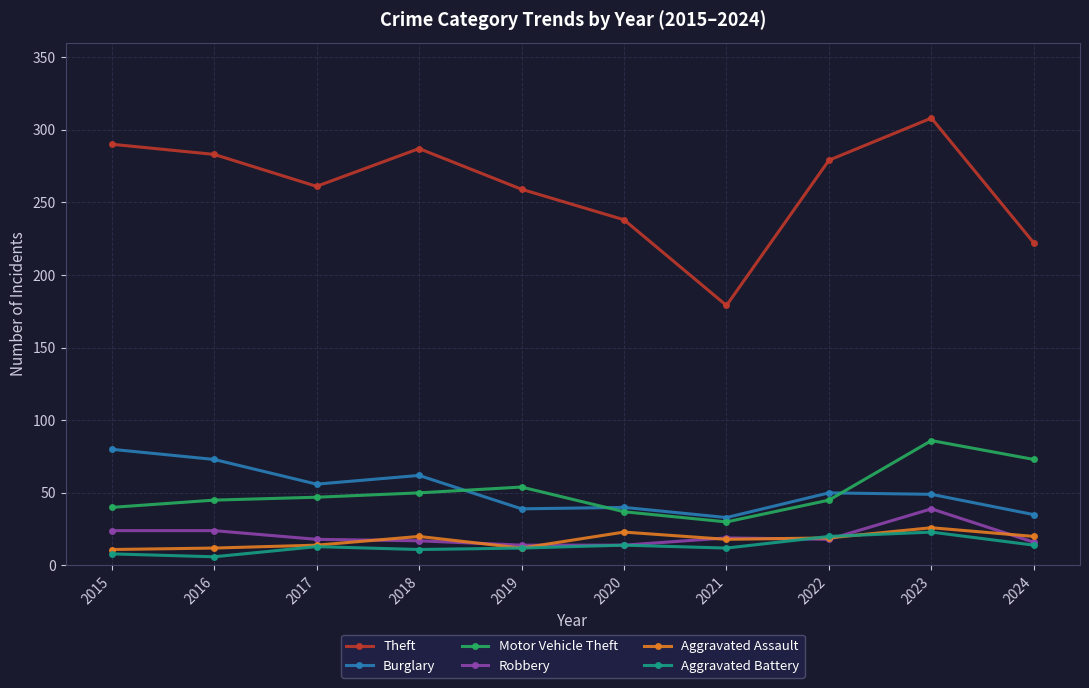

What is the sum of all Theft values?

2606